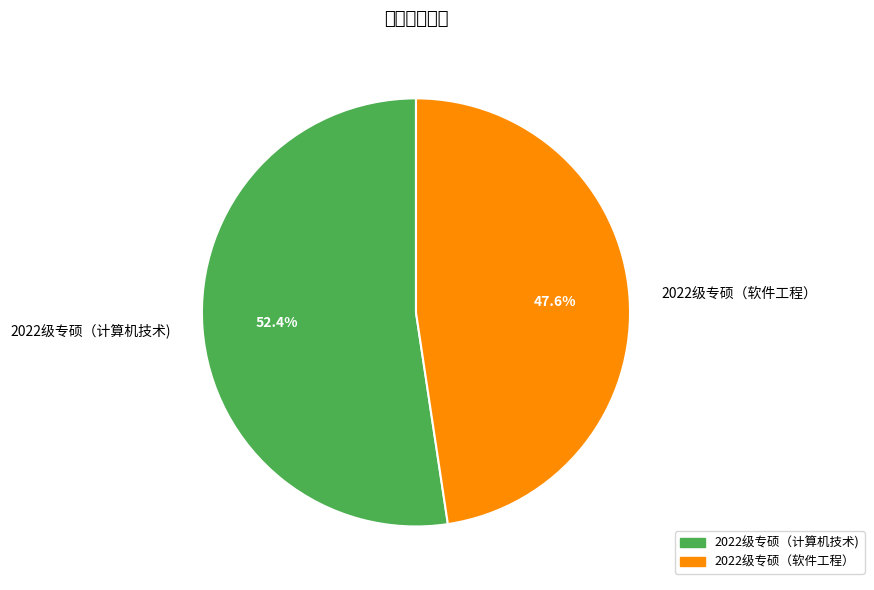

Is it true that 2022级专硕（软件工程） is 48% of the pie?

True